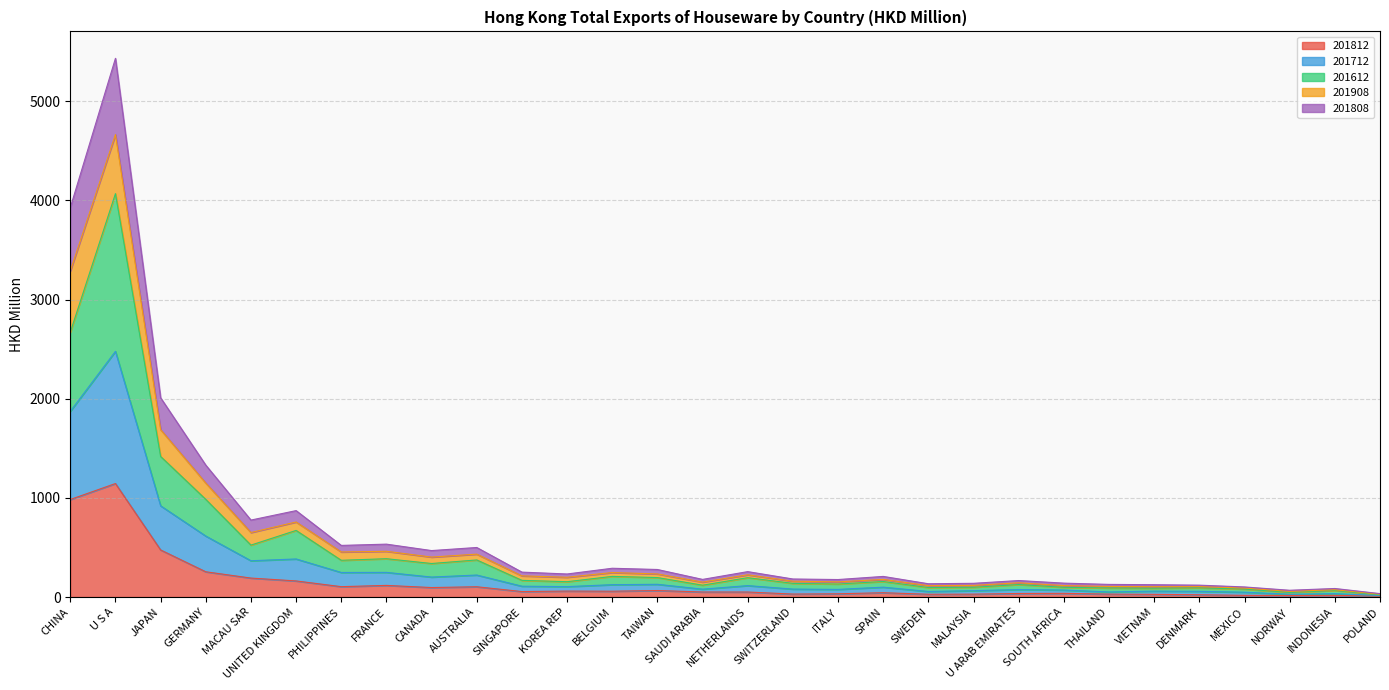

Between SWITZERLAND and POLAND, which series saw the biggest shift?

201808